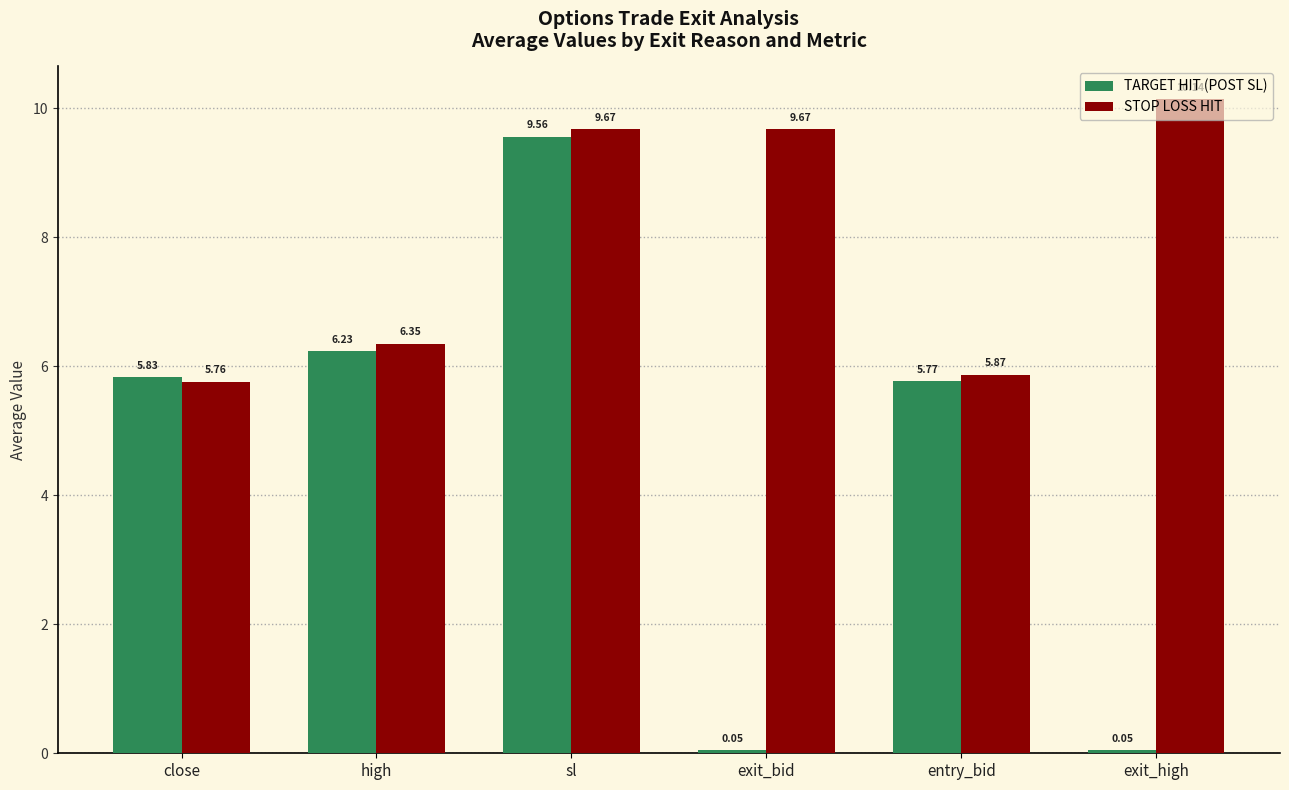

Does the chart contain stacked bars?

No